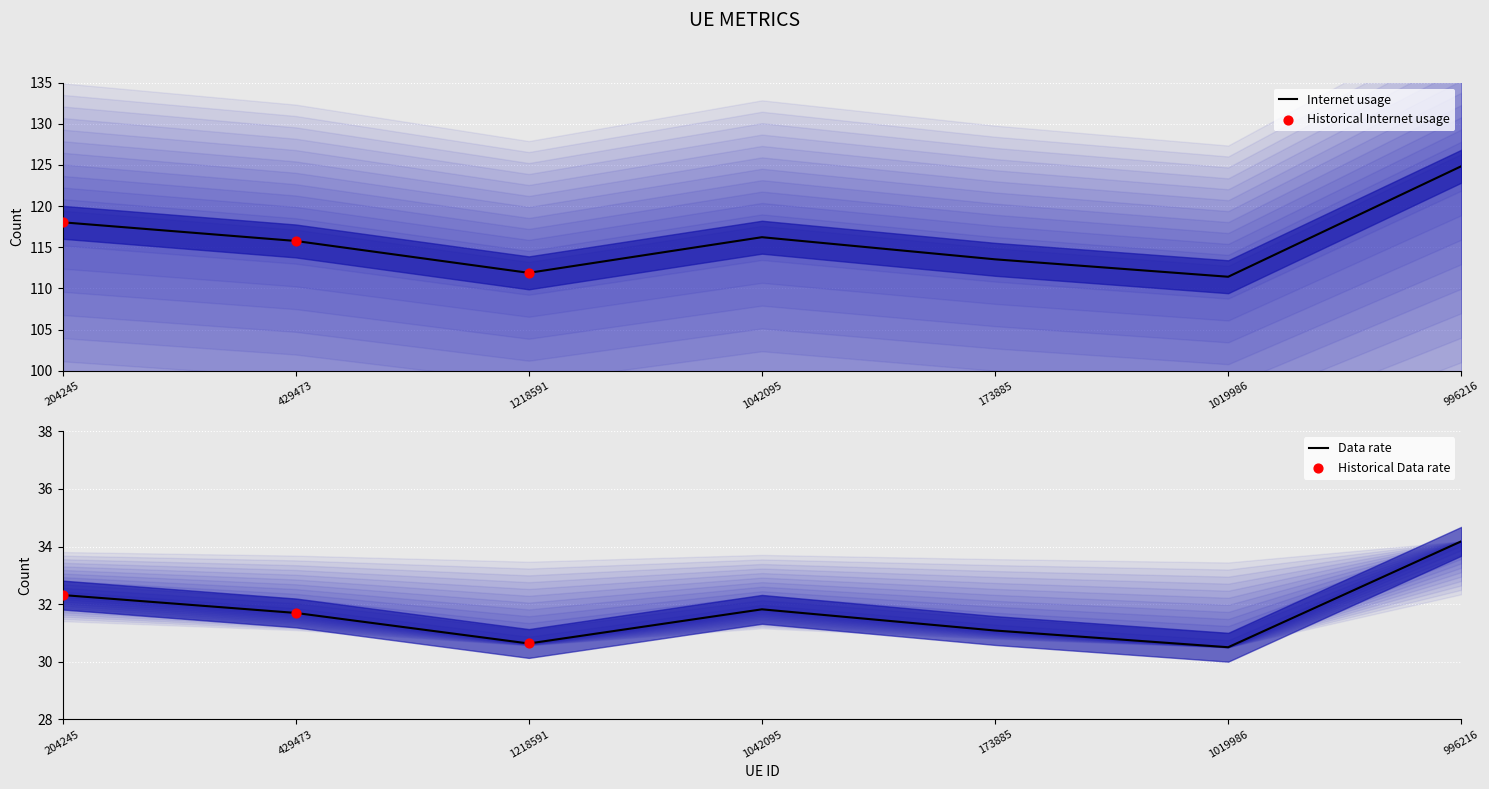

Which series has the widest spread of Y values?

Internet usage